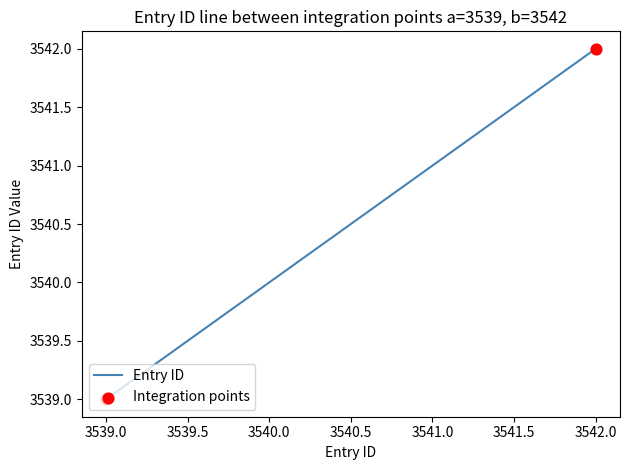

What is the change in value from 3539.0 to 3542.0?

+3